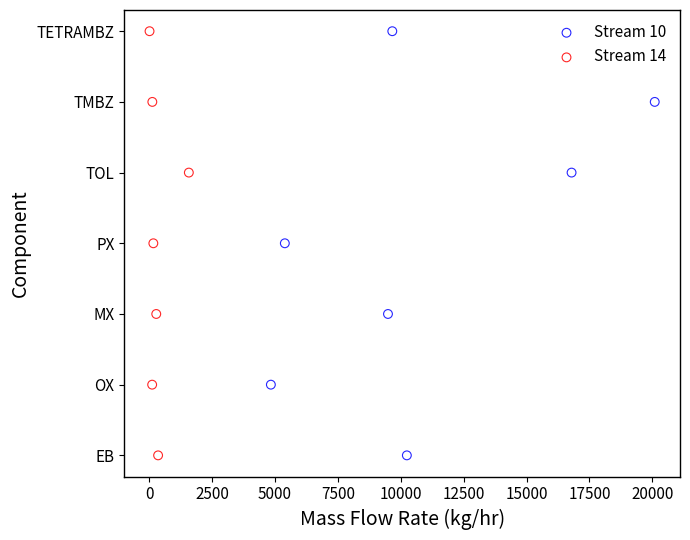

What are all the series names shown in the legend?

Stream 10, Stream 14